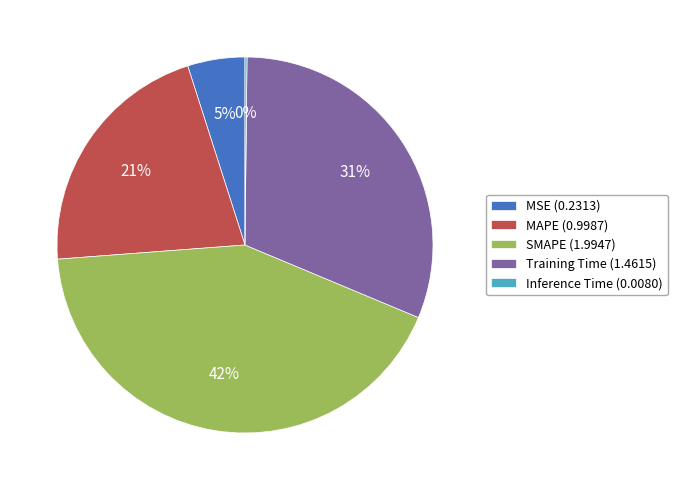

What percentage is the Training Time (1.4615) slice, to the nearest percent?

31%